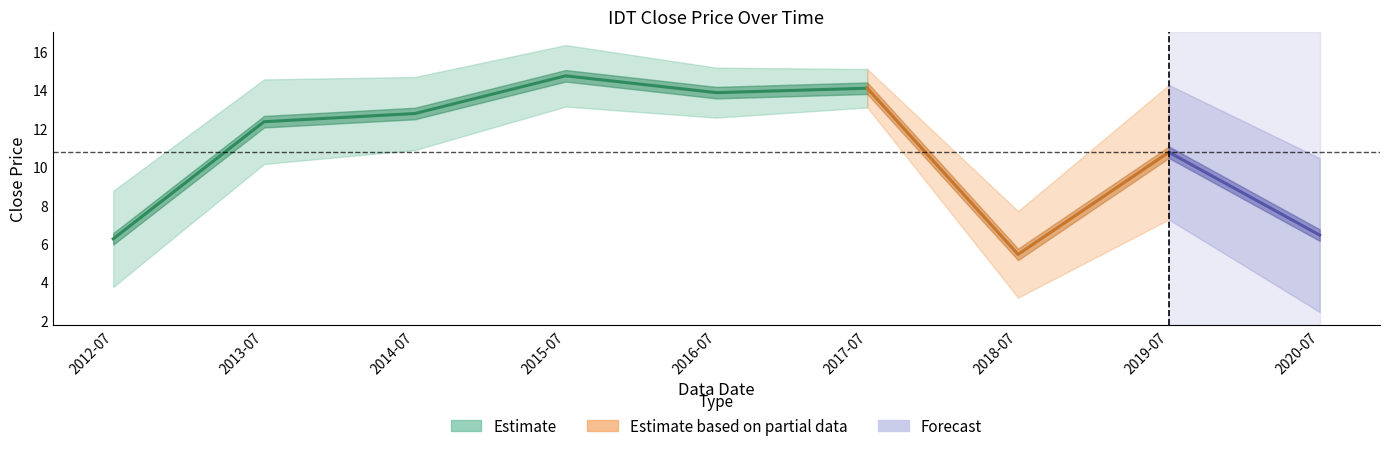

What is the approximate value at 2019-07?

10.8